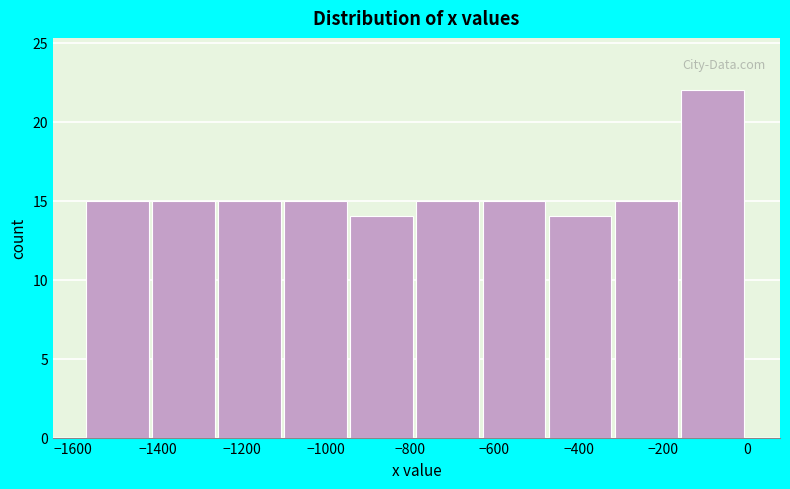

Reading left to right, list every bar in this chart as the range it spans on the x-axis followed by its height. Neither the bar edges nor the heights are printed on the chart, so give them approximately, as read against the axes.

-1560 to -1420: 15
-1420 to -1260: 15
-1260 to -1100: 15
-1100 to -940: 15
-940 to -780: 14
-780 to -620: 15
-620 to -480: 15
-480 to -320: 14
-320 to -160: 15
-160 to 0: 22